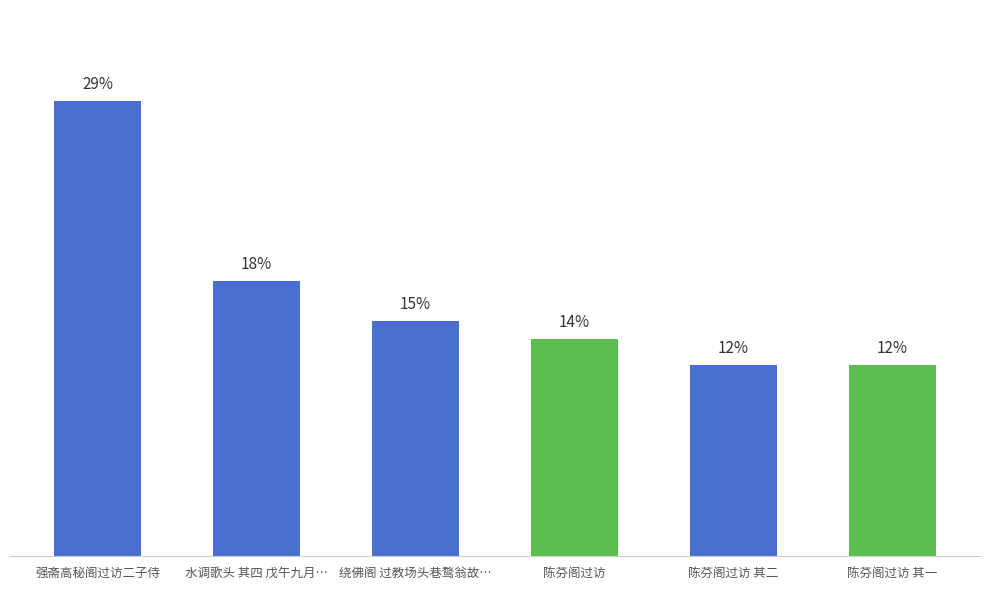

What position from the right is 水调歌头 其四 戊午九月…?

5